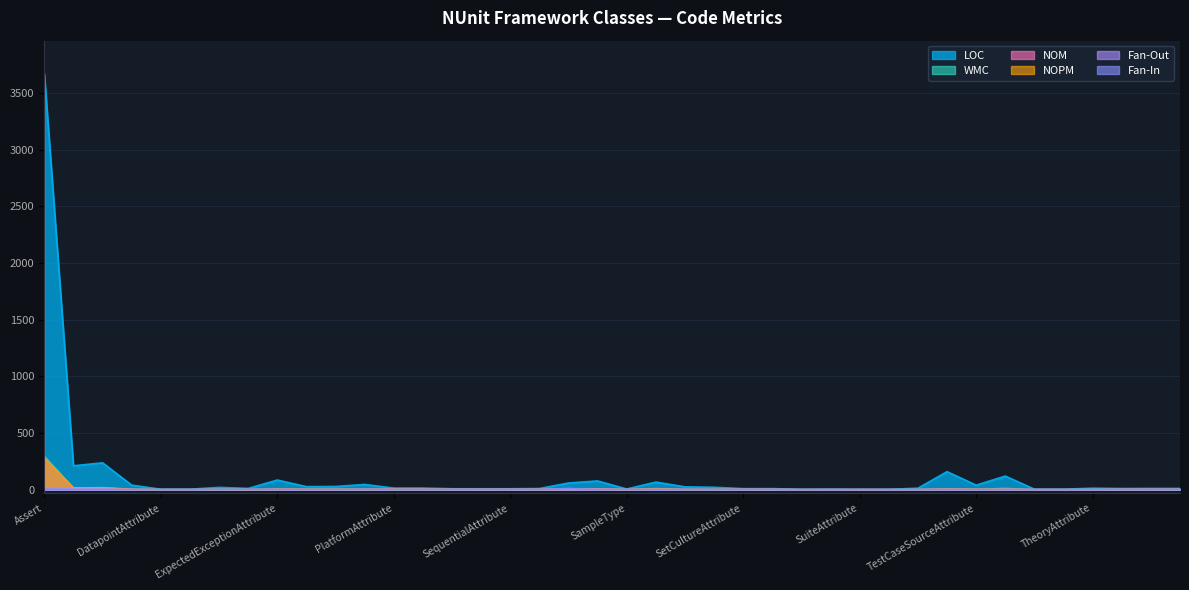

Does the chart display data point markers on the line(s)?

No